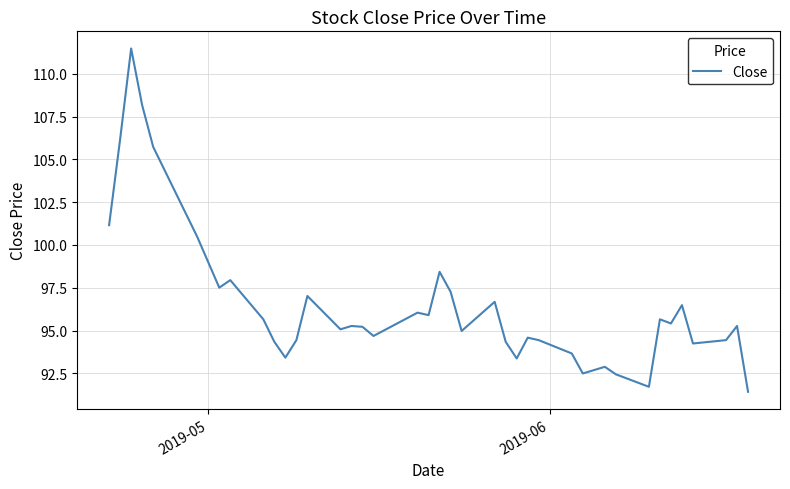

What is the minimum value shown in the chart?

91.4